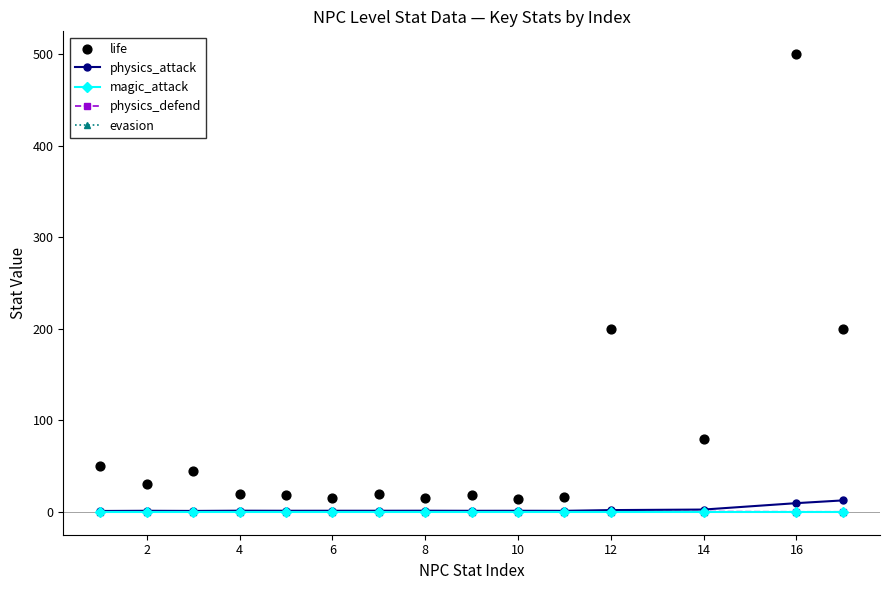

Which series reaches the minimum Y coordinate?

magic_attack